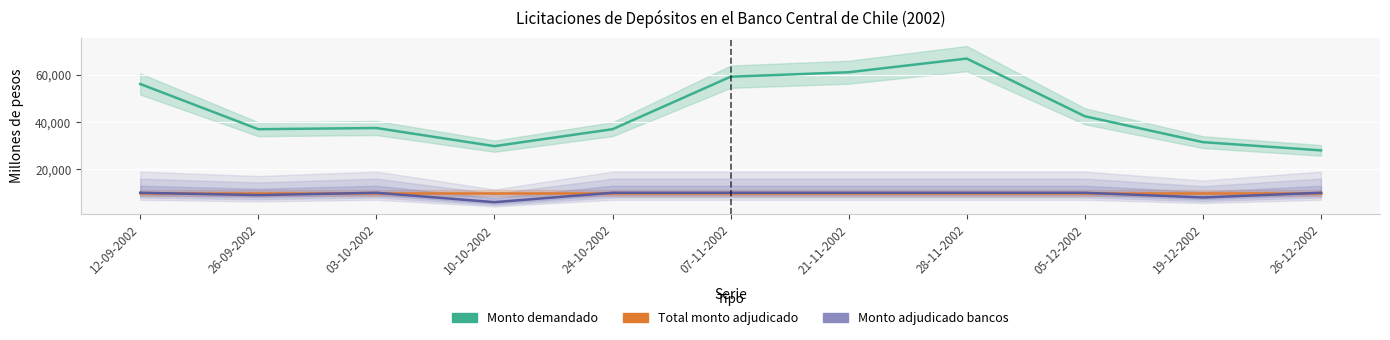

Does the chart display data point markers on the line(s)?

No